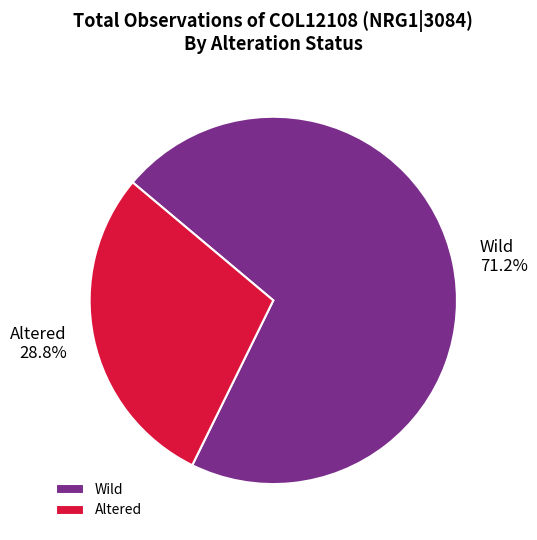

To the nearest percent, what is the difference between the Altered and Wild slice percentages?

42%